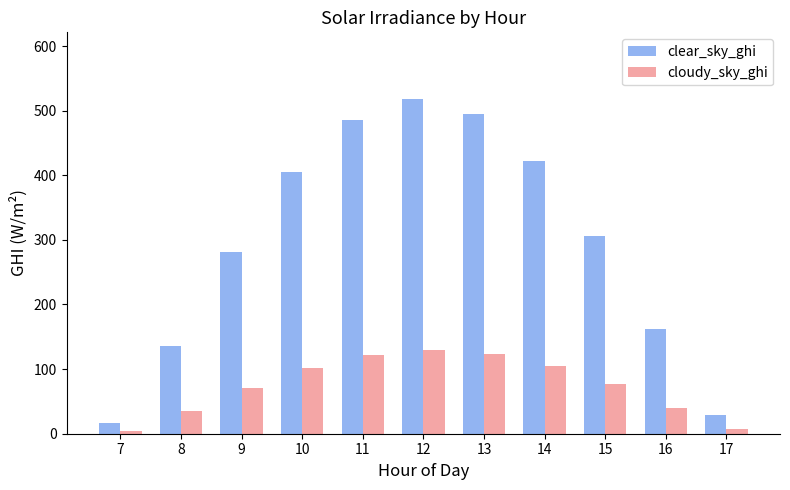

What is the maximum value shown in the chart?

517.7